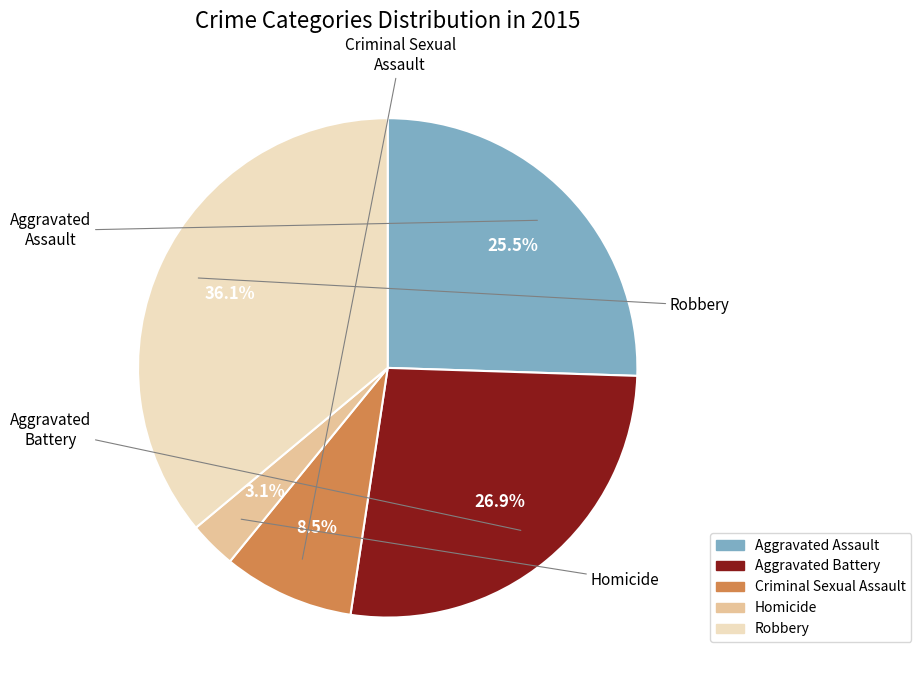

To the nearest percent, what is the difference between the Aggravated Battery and Aggravated Assault slice percentages?

1%